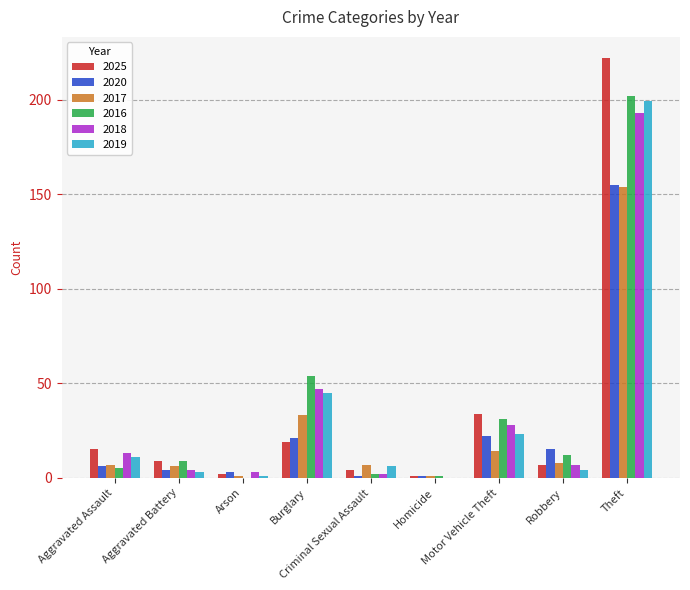

What is the greatest value displayed?

222